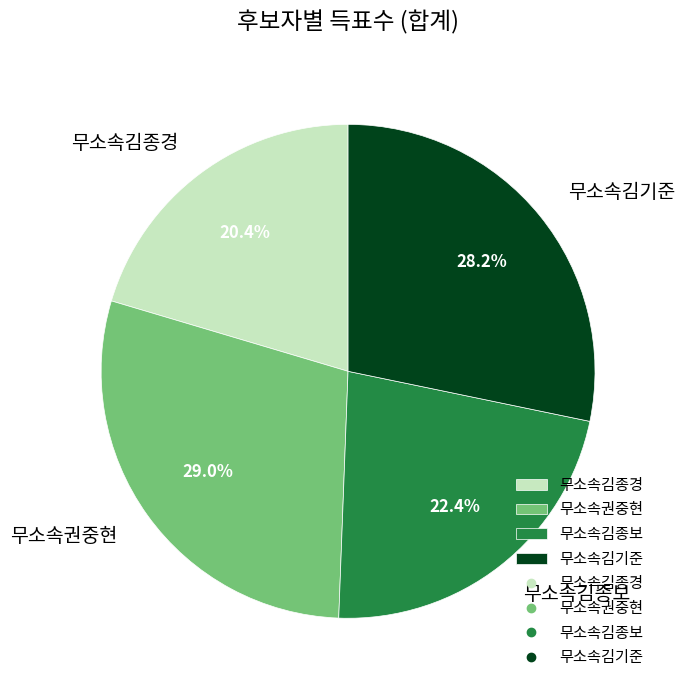

Is it true that 무소속권중현 is 20% of the pie?

False